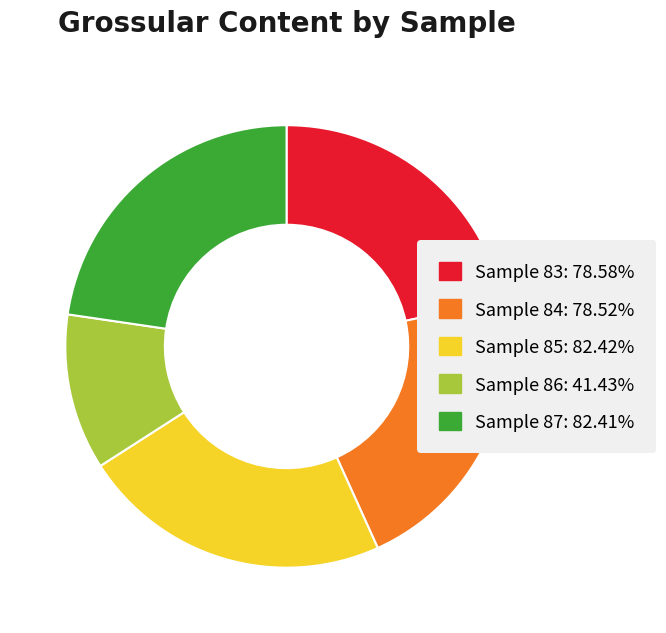

How many segments does this pie chart have?

5